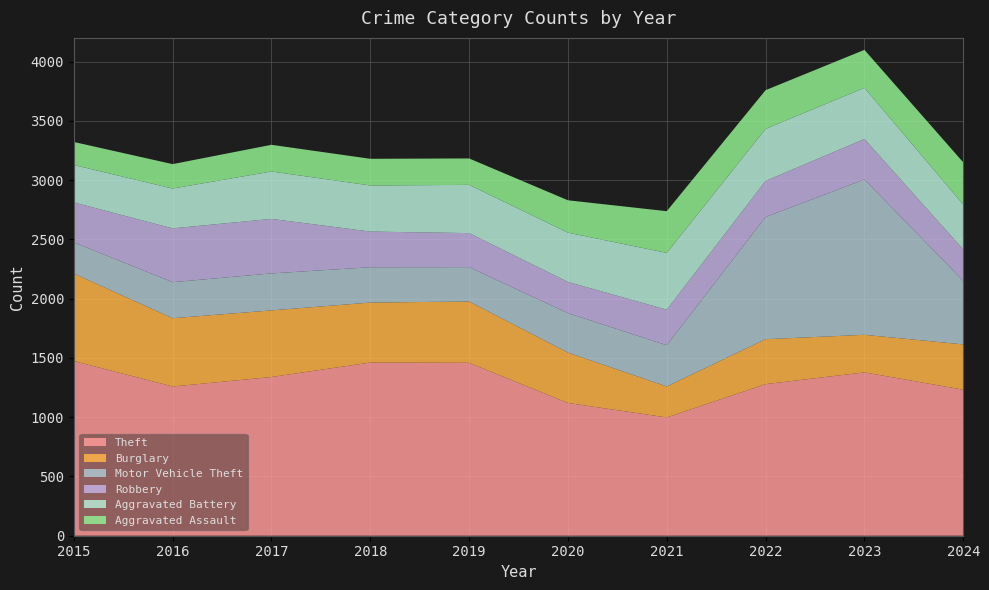

Reading right to left, extract all data points from this chart.

Theft: 2024=1232	2023=1378	2022=1279	2021=998	2020=1120	2019=1459	2018=1461	2017=1339	2016=1259	2015=1474
Burglary: 2024=382	2023=317	2022=379	2021=261	2020=425	2019=517	2018=506	2017=562	2016=576	2015=738
Motor Vehicle Theft: 2024=536	2023=1311	2022=1031	2021=348	2020=333	2019=290	2018=298	2017=312	2016=304	2015=263
Robbery: 2024=265	2023=341	2022=304	2021=300	2020=263	2019=287	2018=301	2017=460	2016=454	2015=337
Aggravated Battery: 2024=379	2023=432	2022=439	2021=479	2020=416	2019=407	2018=389	2017=400	2016=336	2015=316
Aggravated Assault: 2024=356	2023=320	2022=327	2021=352	2020=273	2019=223	2018=225	2017=225	2016=206	2015=194